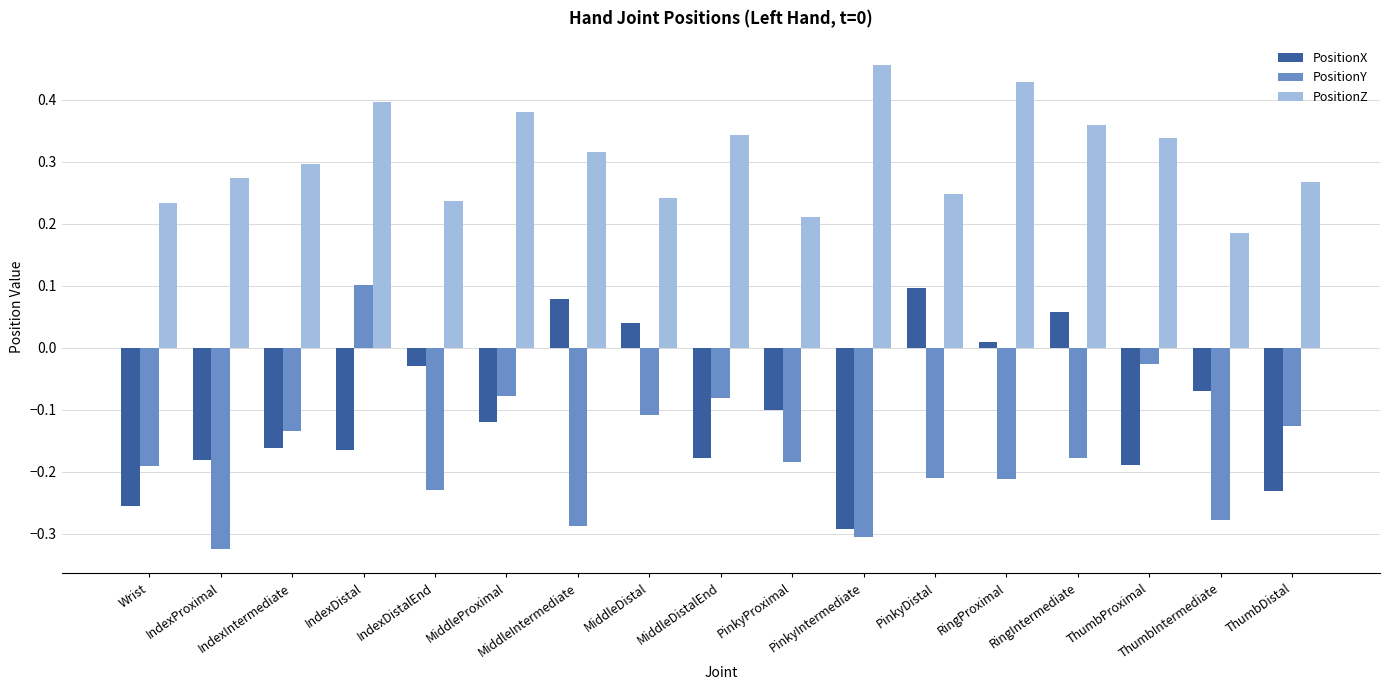

True or false: PositionY has a value of -0.4 at PinkyIntermediate.

False